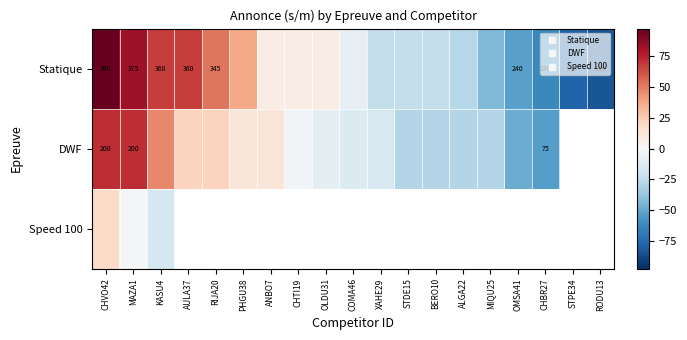

How many positive values does the Statique series have?

9